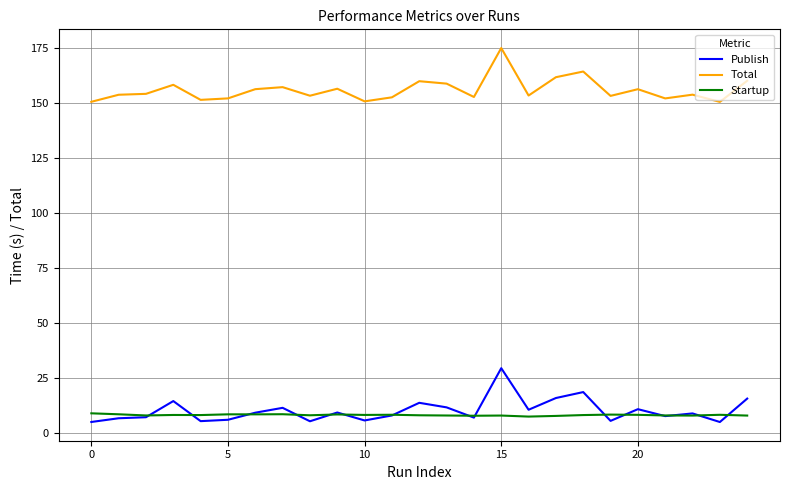

List the series in order of their peak value, lowest first.

Startup, Publish, Total